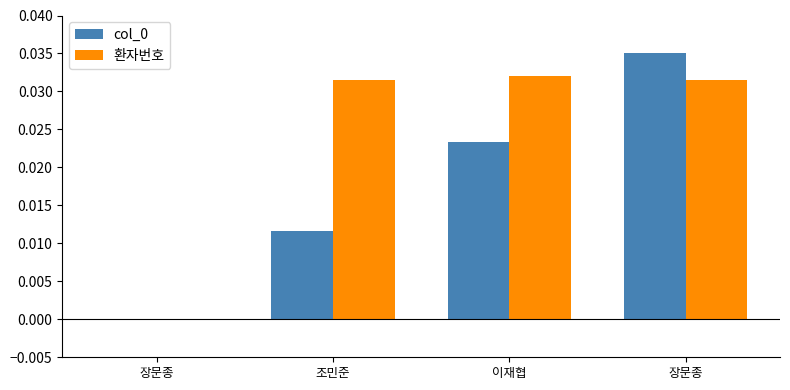

Rank the series by their maximum value, from lowest to highest.

환자번호, col_0